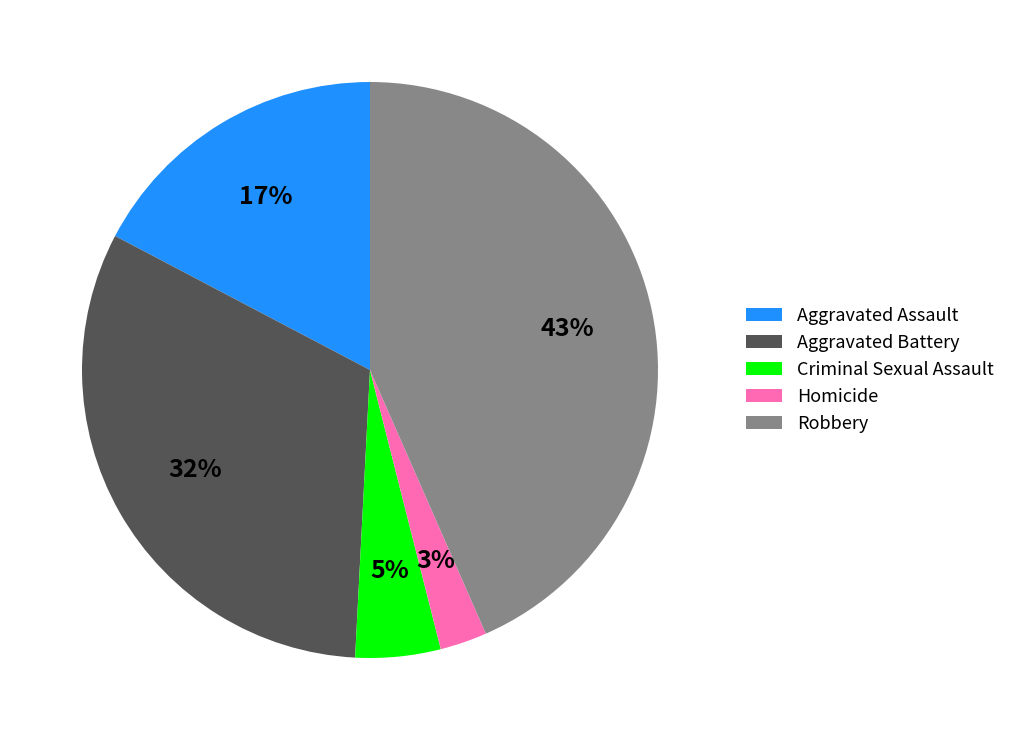

To the nearest percent, what is the average slice percentage?

20%